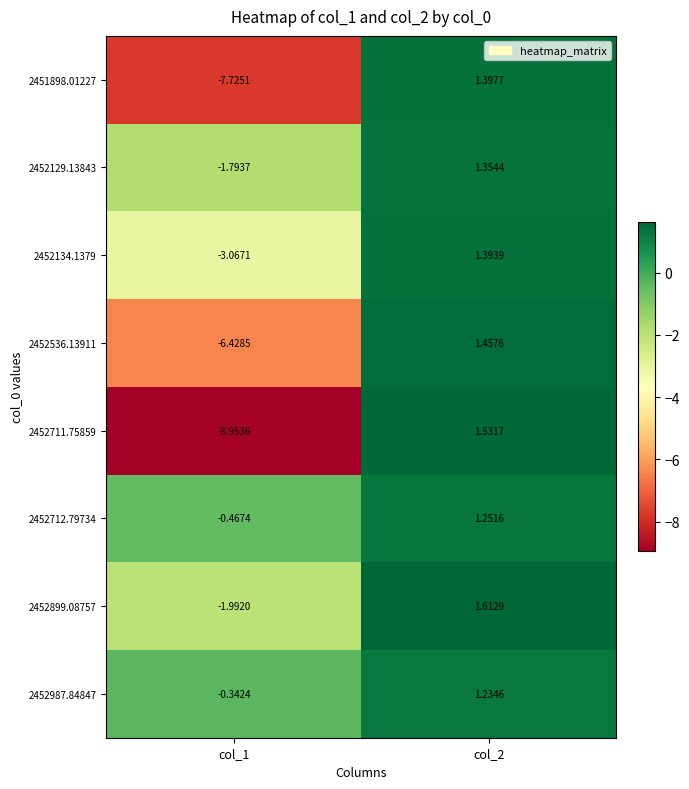

How many values in the 2452134.1379 series are below 1?

1